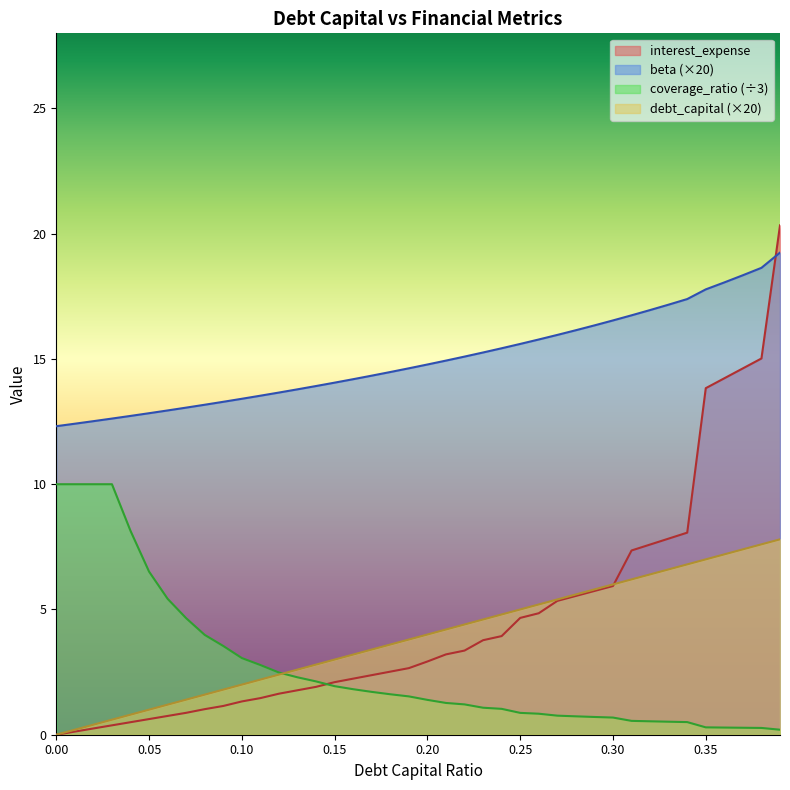

Which series has the largest total across all categories?

beta (×20)